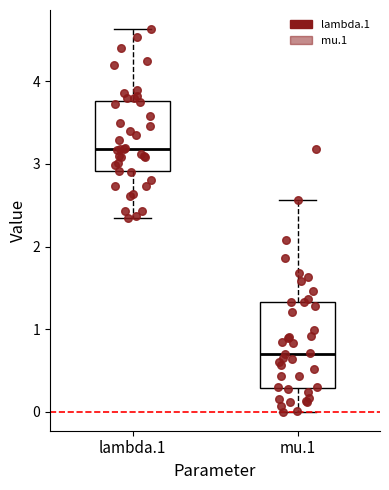

Which box is the tallest, from its lower edge to its upper edge?

mu.1